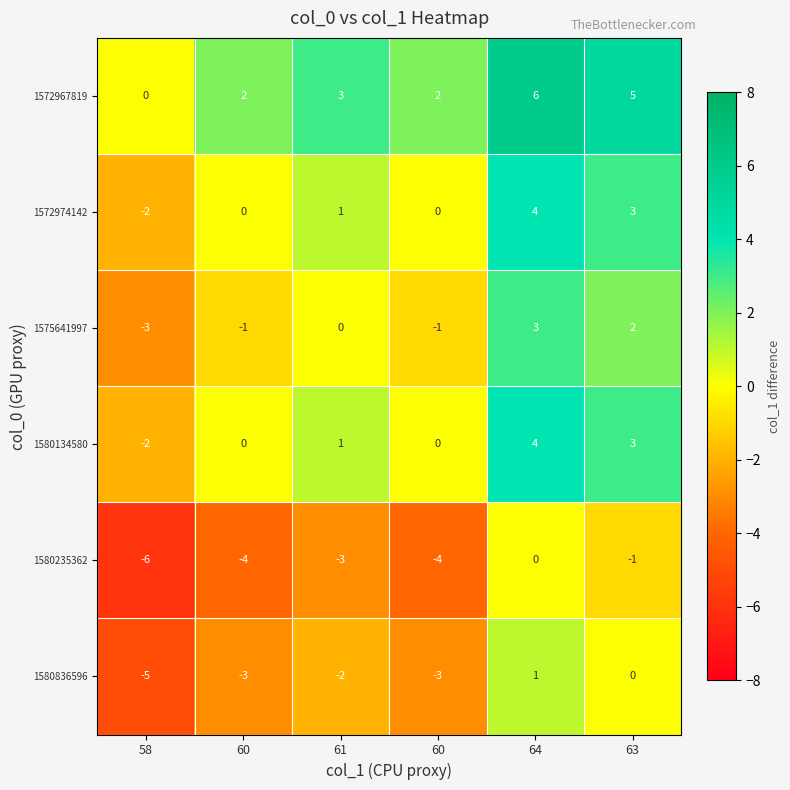

How many values in the 1580235362 series exceed -3?

2